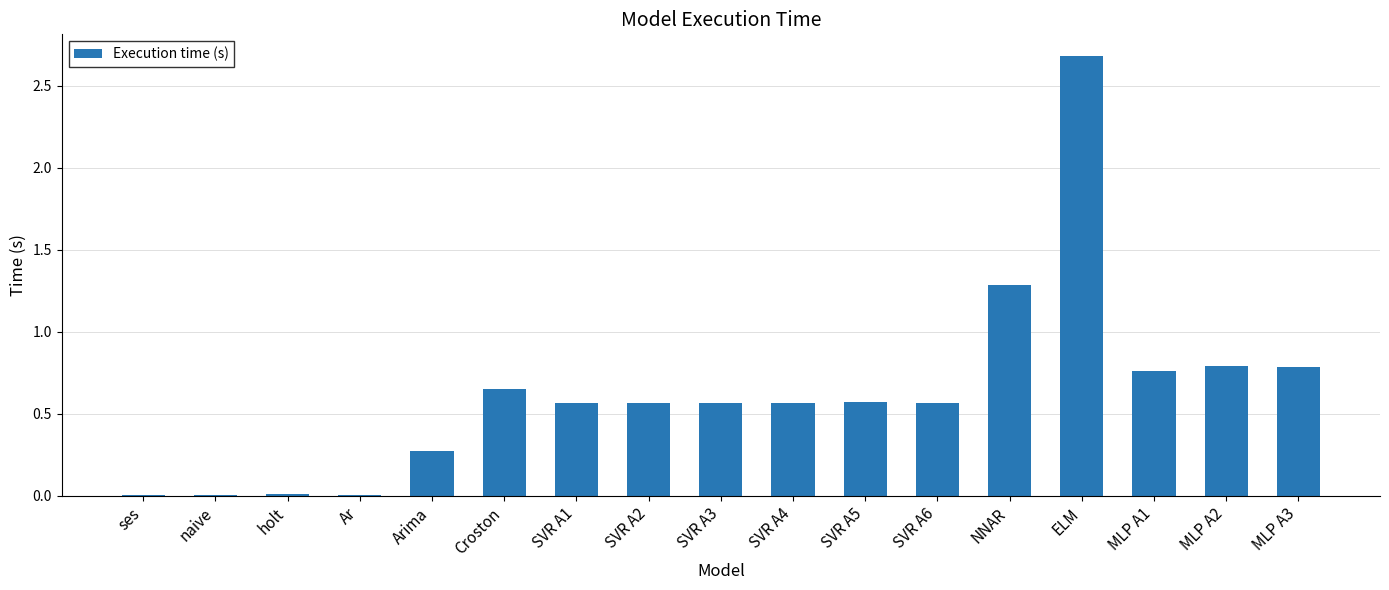

What is the change in value from SVR A5 to MLP A1?

+0.2